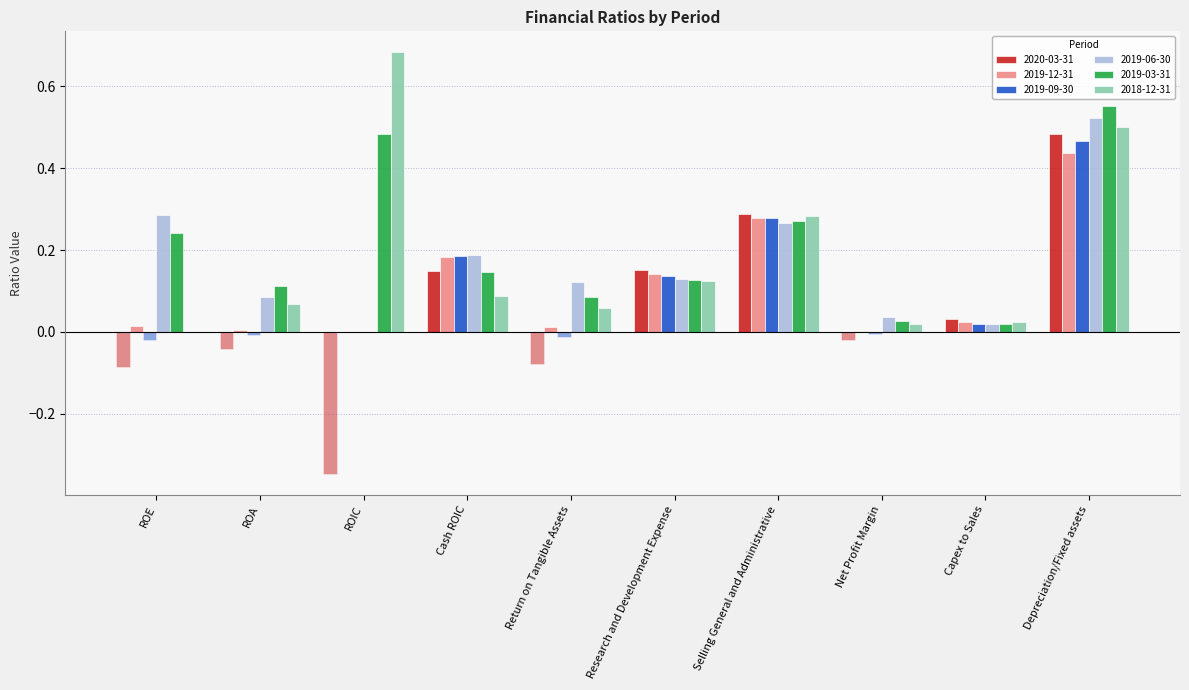

What is the average value of the 2019-12-31 series?

0.1